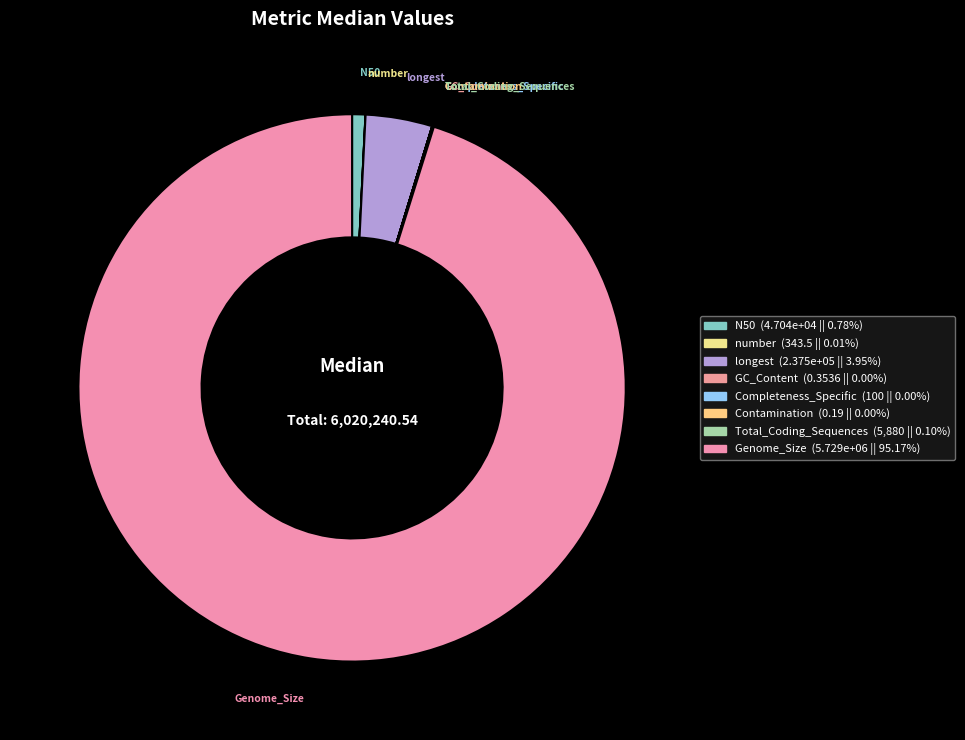

Which slice is the largest?

Genome_Size